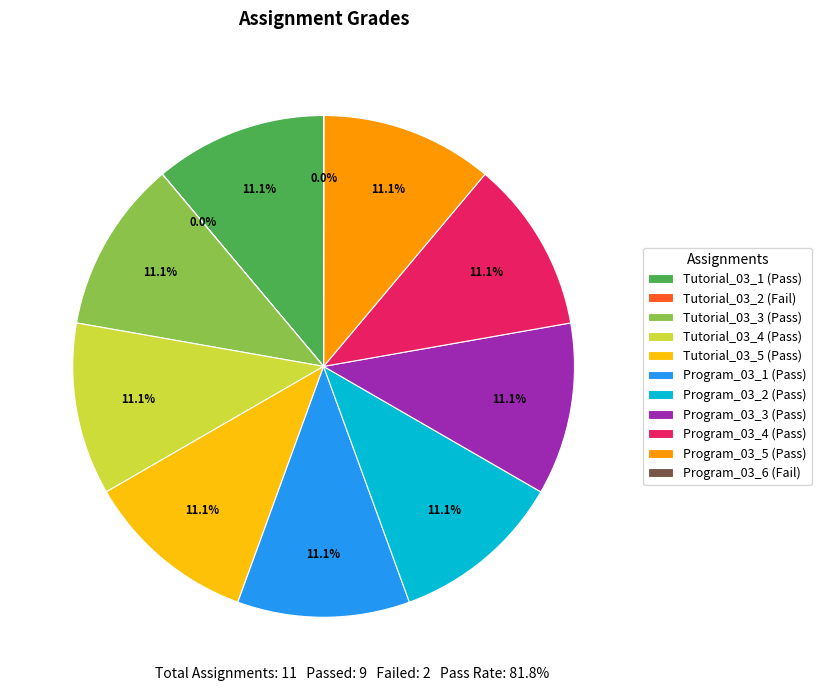

Is Program_03_2 the majority of the pie?

No